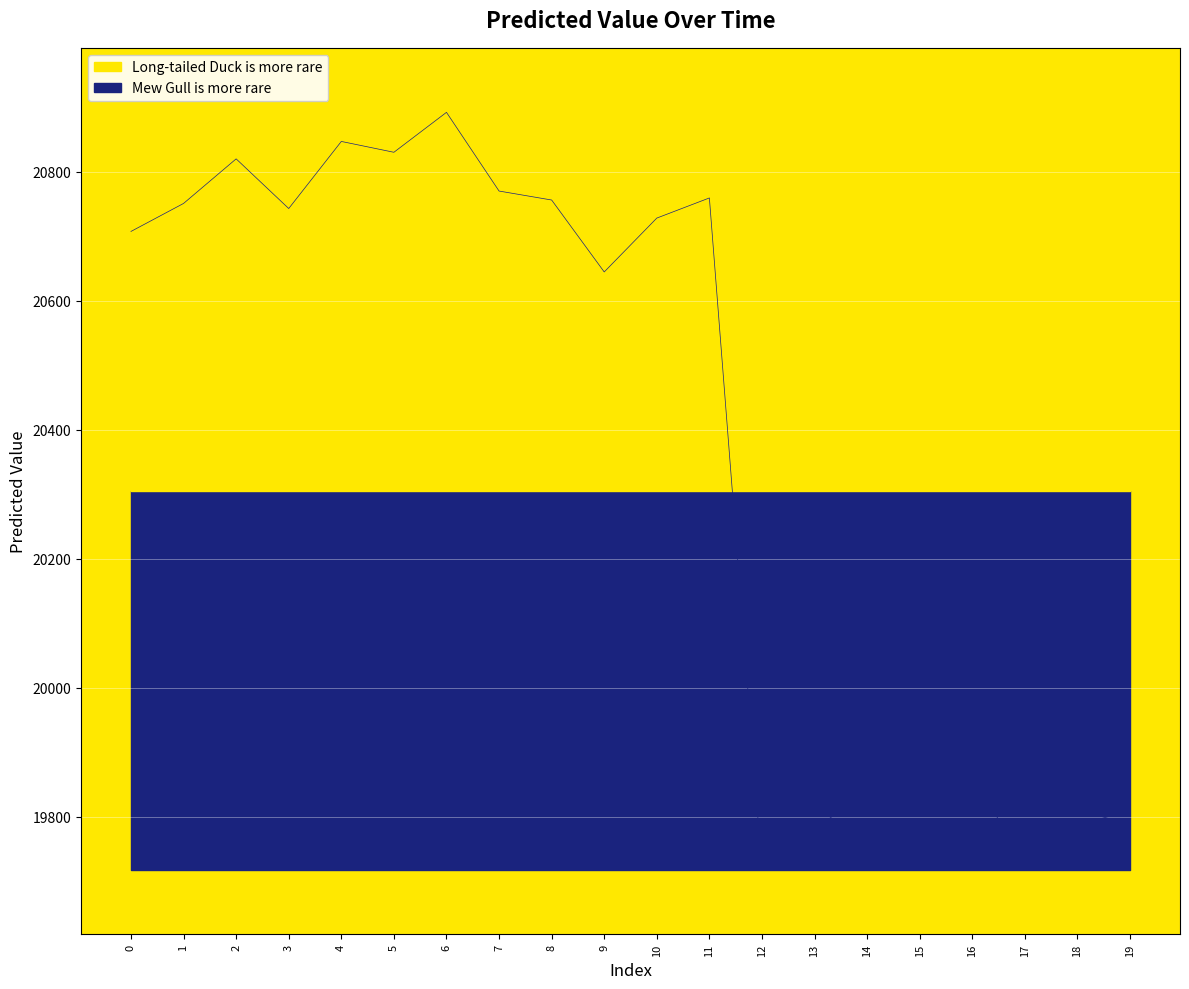

How many values are below 20728?

10